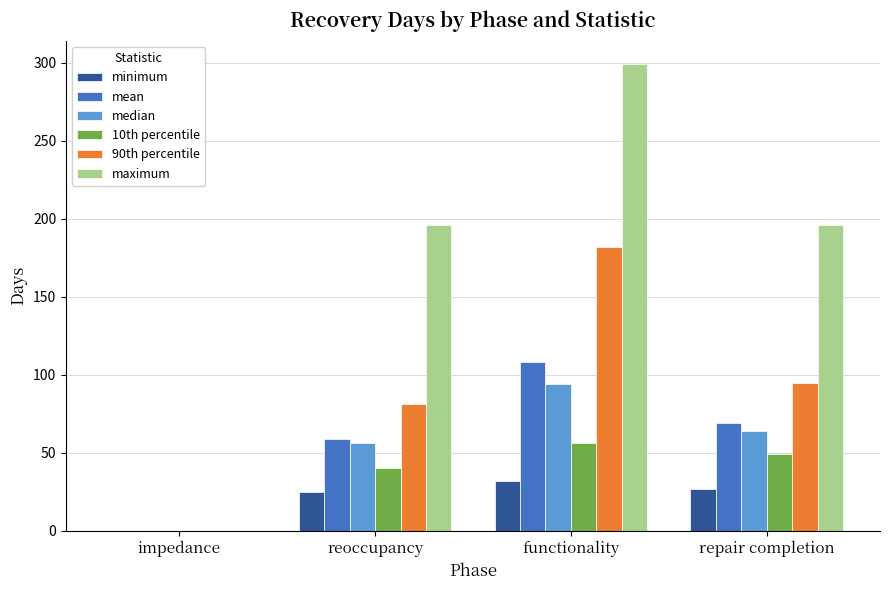

Count the number of data series in this chart.

6